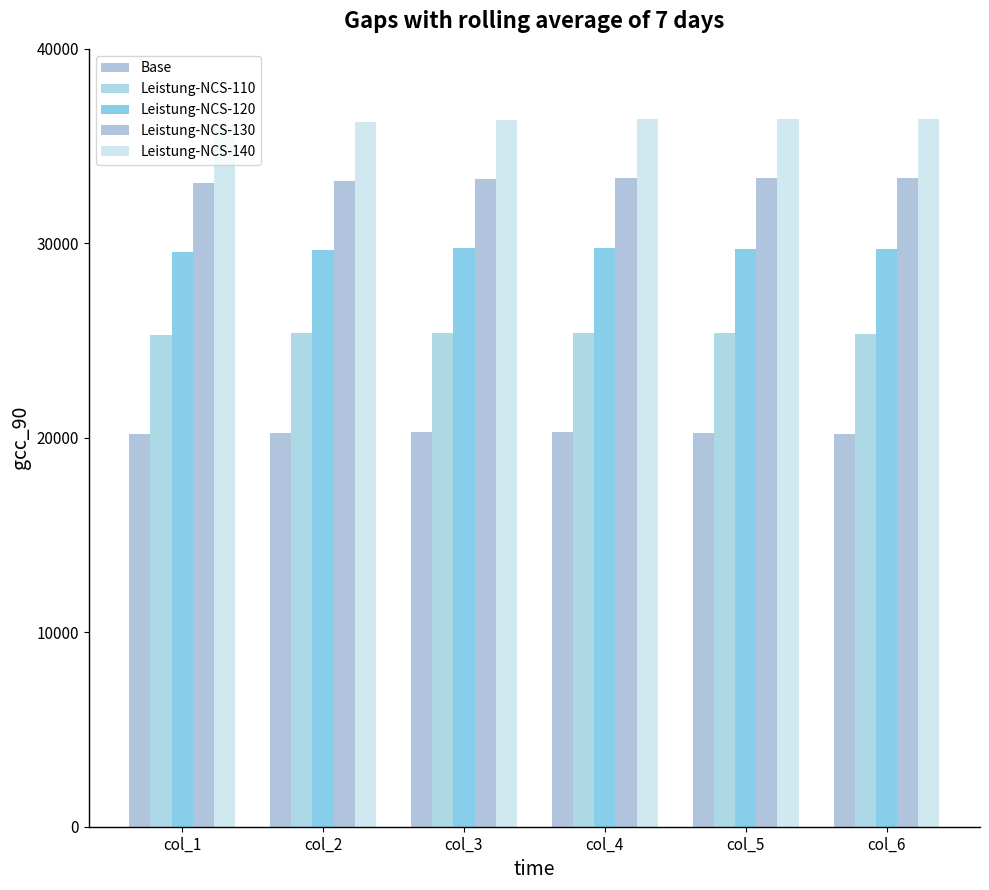

The value of Leistung-NCS-120 at col_3 is 29749.0. True or false?

True